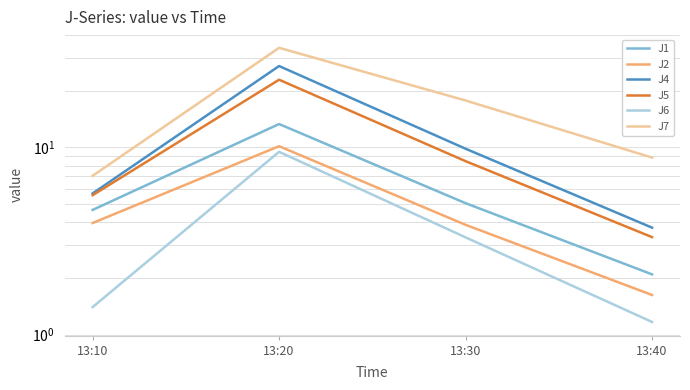

What is the difference between the second highest and minimum values in the J4 series?

6.1